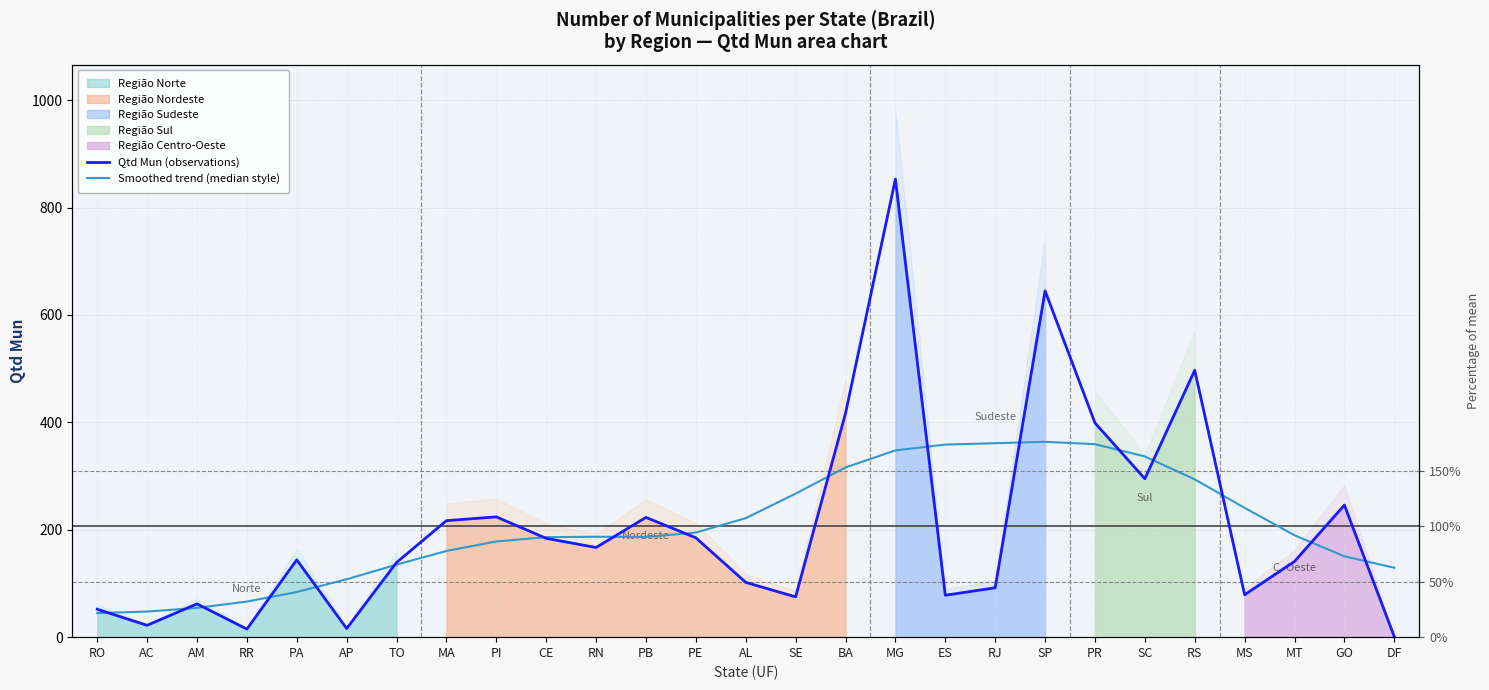

What is the total value across all series at RS?

790.9